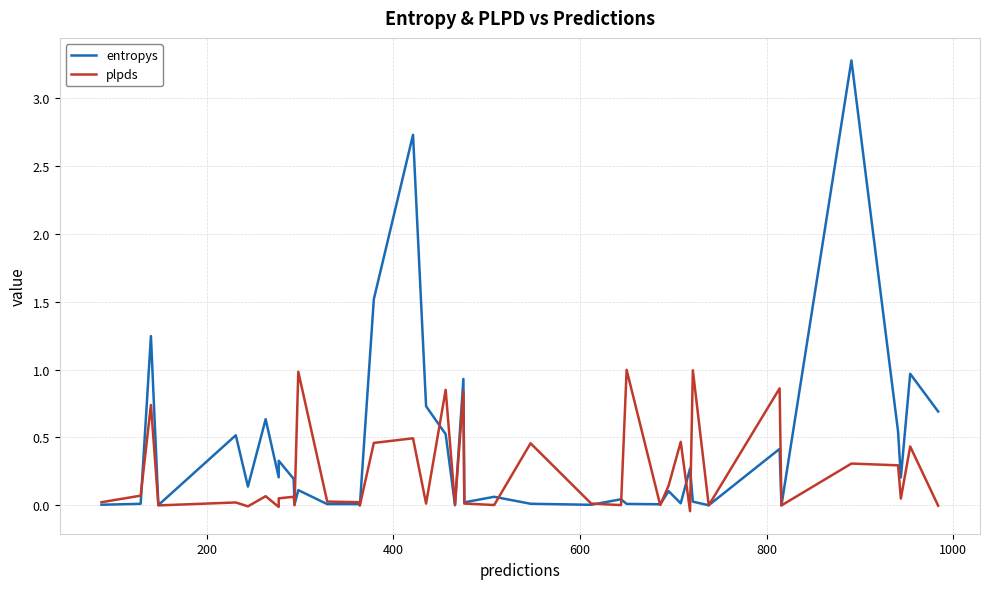

At how many categories does at least one series exceed 1?

4